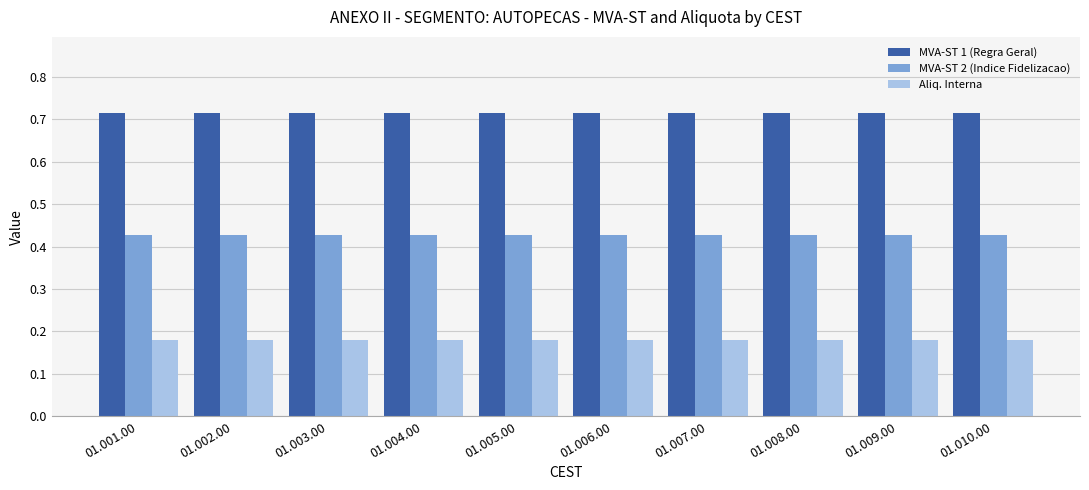

How many data points does each series have?

10